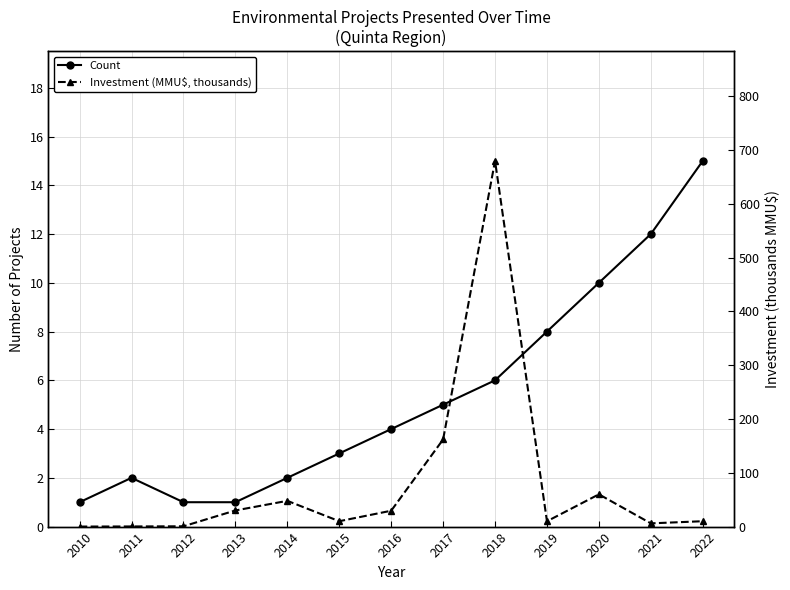

Where do Count and Investment (MMU$, thousands) first cross each other?

2012 and 2013